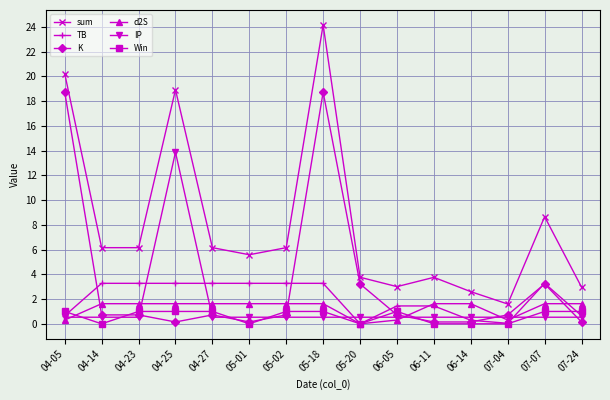

Between which two adjacent categories do TB and K first intersect?

04-05 and 04-14